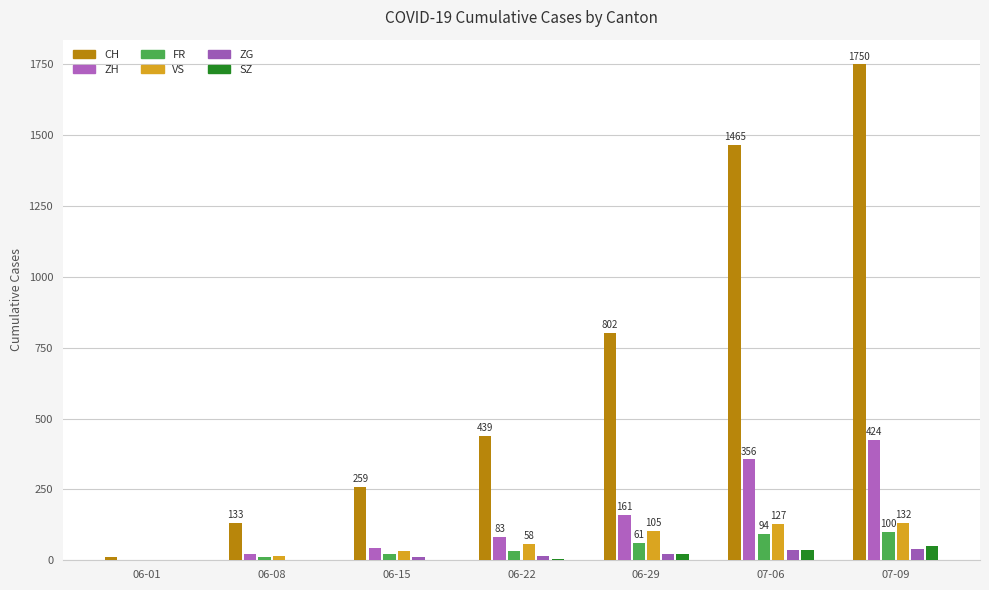

At how many categories does at least one series exceed 365?

4